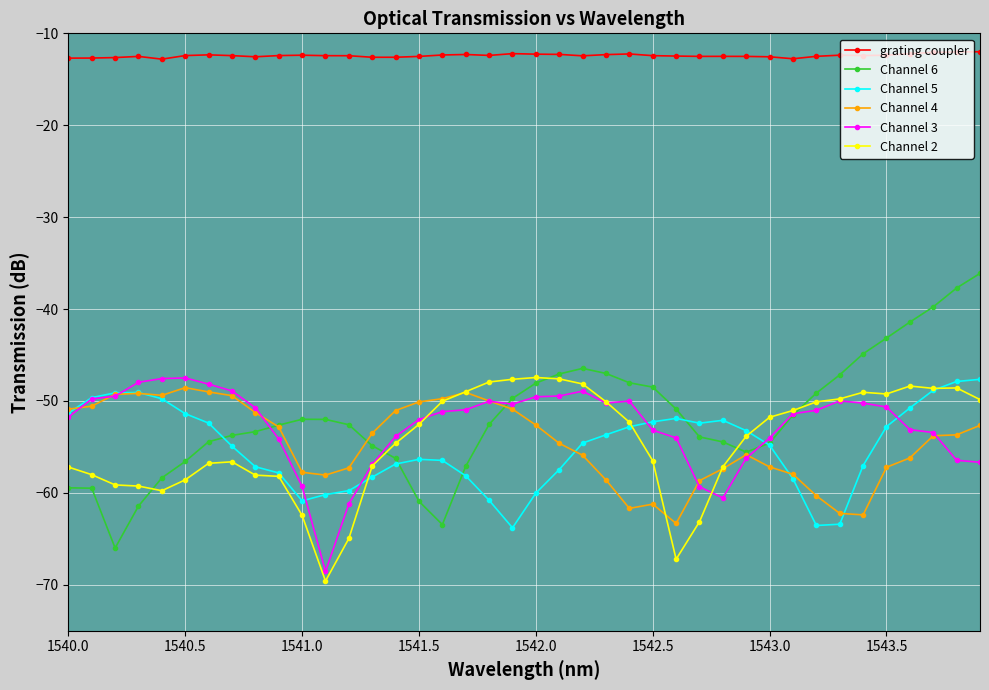

True or false: Channel 3 and grating coupler cross at least once.

False